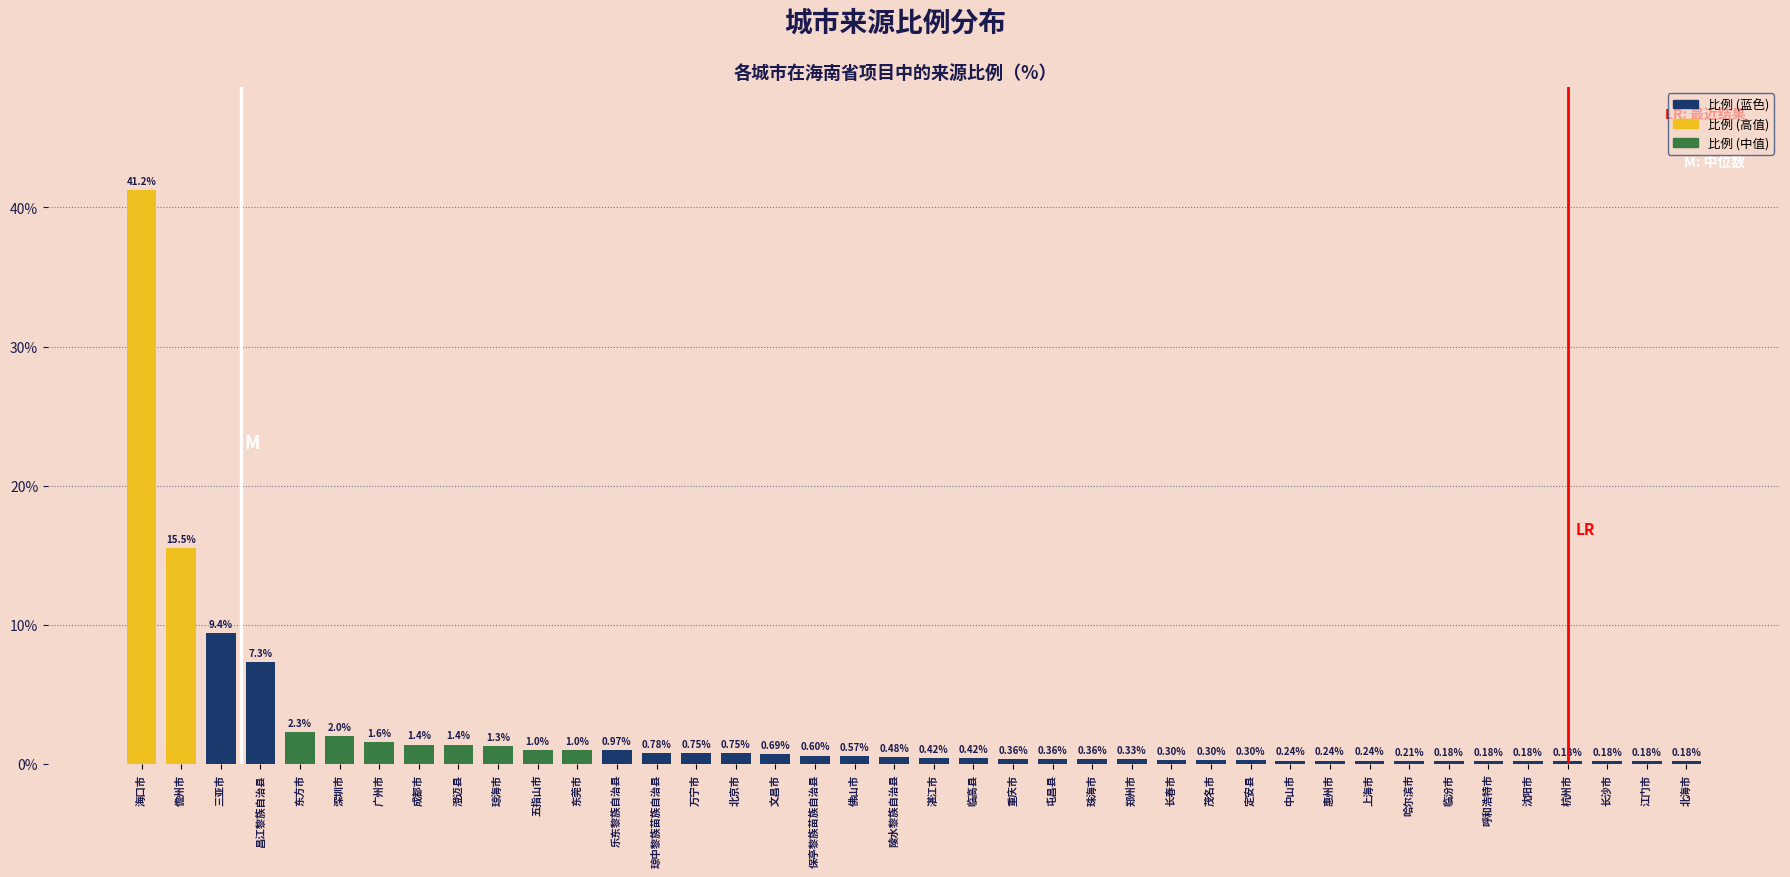

At which category does the chart reach its peak across all series?

海口市